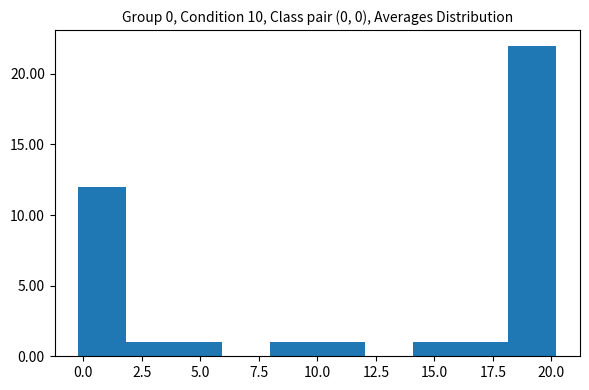

Reading left to right, list every bar in this chart as the range it spans on the x-axis followed by its height. Neither the bar edges nor the heights are printed on the chart, so give them approximately, as read against the axes.

0 to 2: 12
2 to 4: 1
4 to 6: 1
6 to 8: 0
8 to 10: 1
10 to 12: 1
12 to 14: 0
14 to 16: 1
16 to 18: 1
18 to 20: 22